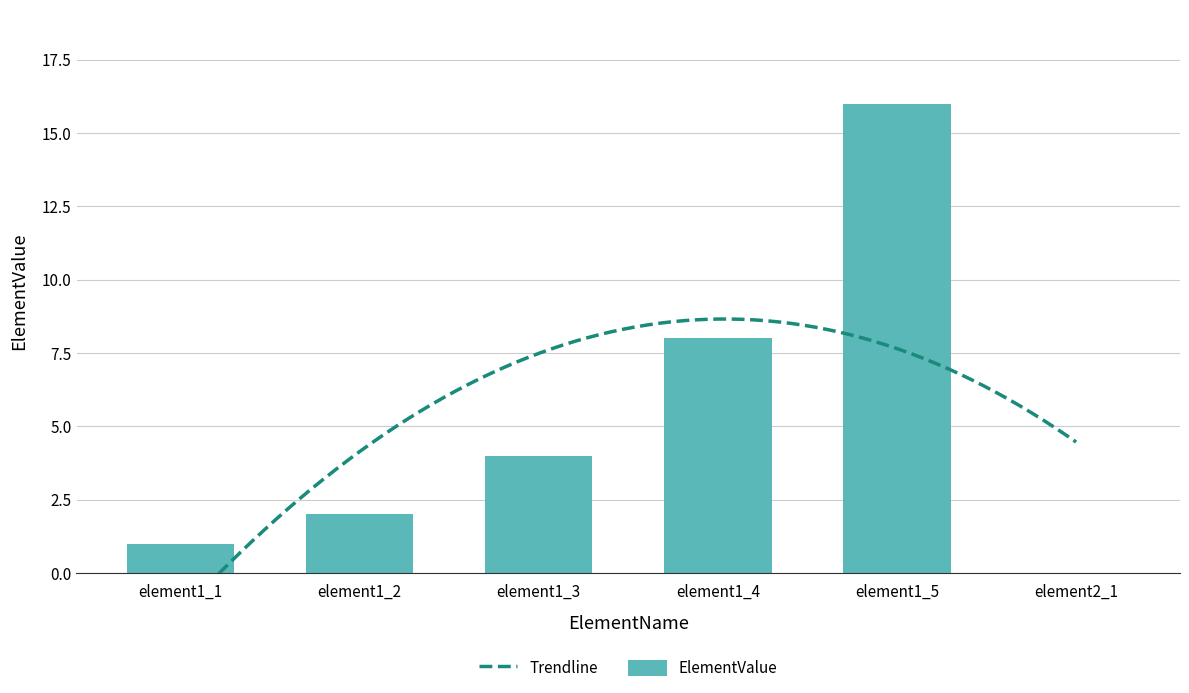

What is the change in value from element1_1 to element1_5?

+15